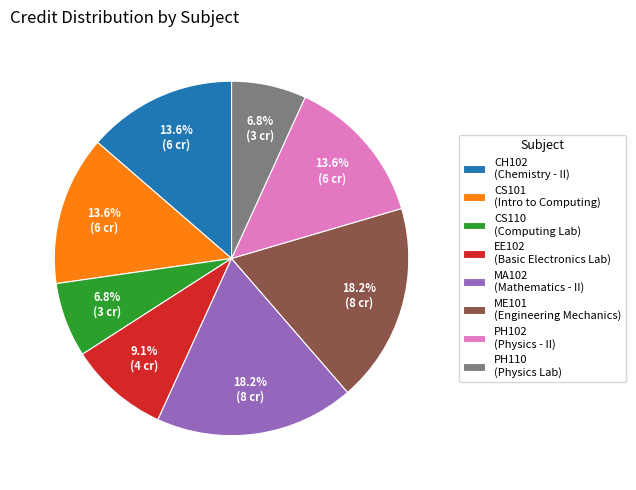

Which has a higher value, CS101 (Intro to Computing) or PH110 (Physics Lab)?

CS101 (Intro to Computing)